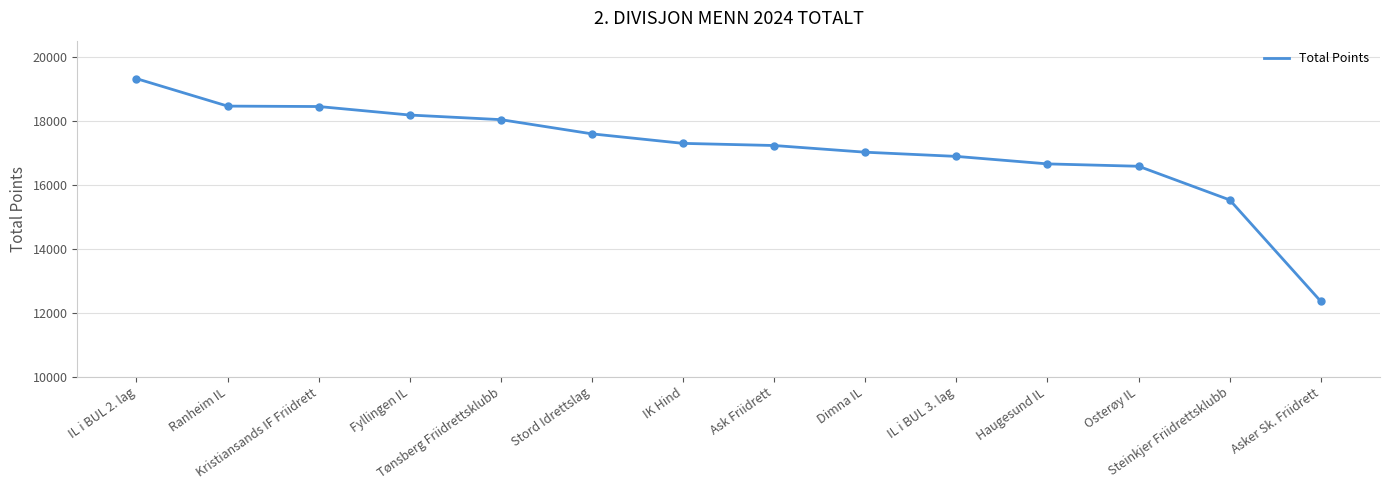

What is the maximum value shown in the chart?

19314